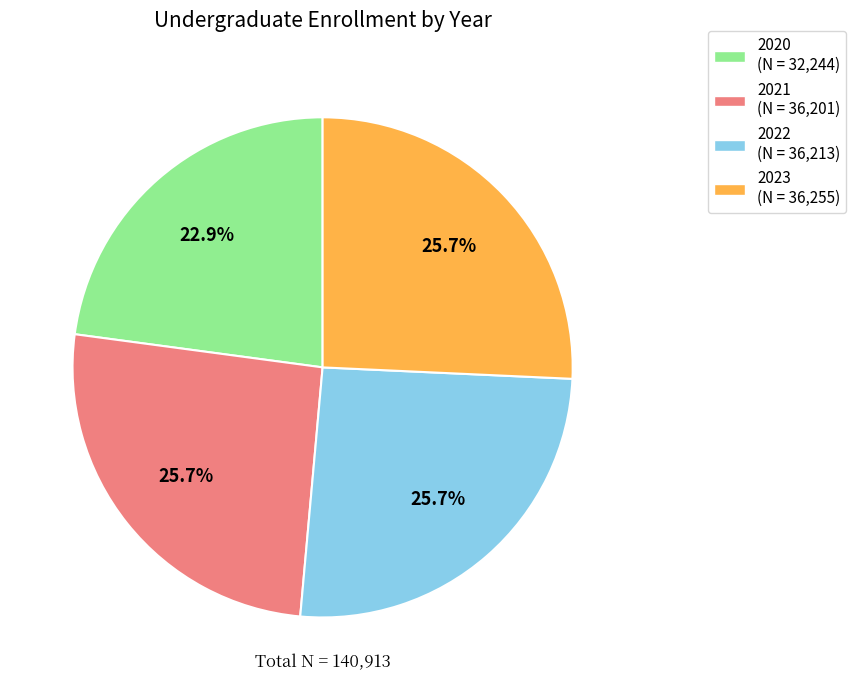

Is 2020 the majority of the pie?

No